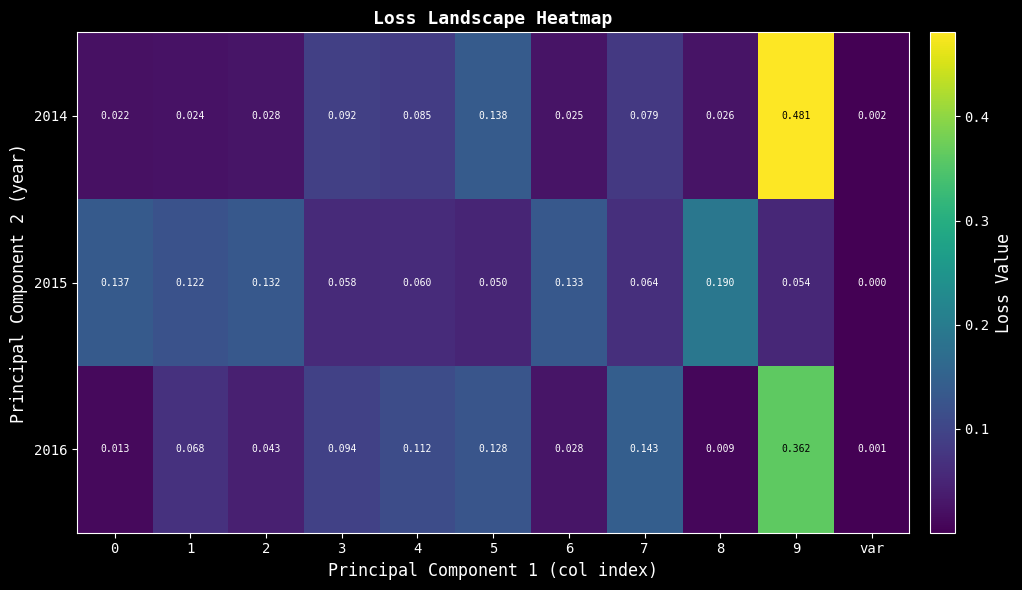

Where is 2015 nearest to the value 0?

var